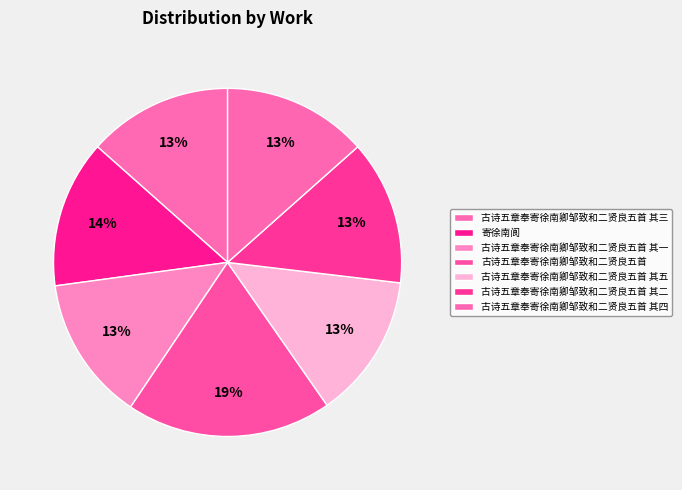

What is the ratio of the value at 古诗五章奉寄徐南卿邹致和二贤良五首 其一 to the value at 古诗五章奉寄徐南卿邹致和二贤良五首 其二?

1.0